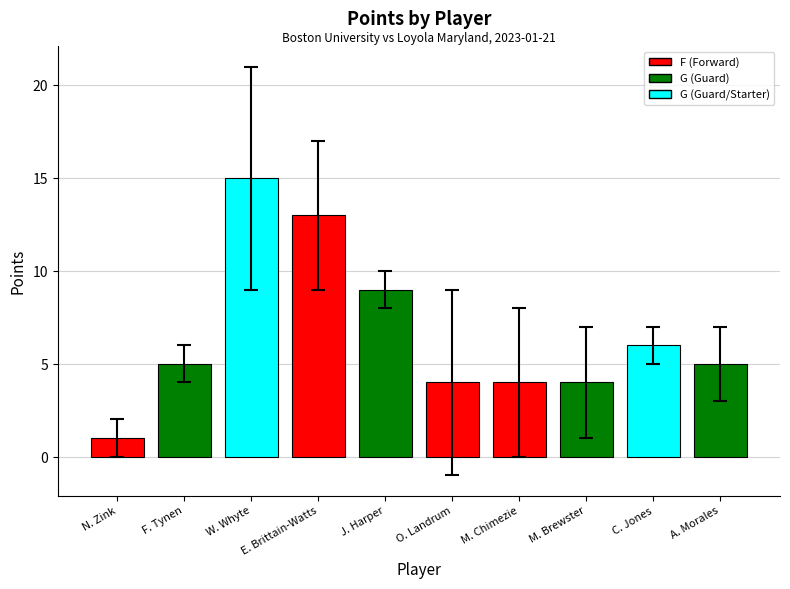

Where is the data nearest to the value 8?

J. Harper